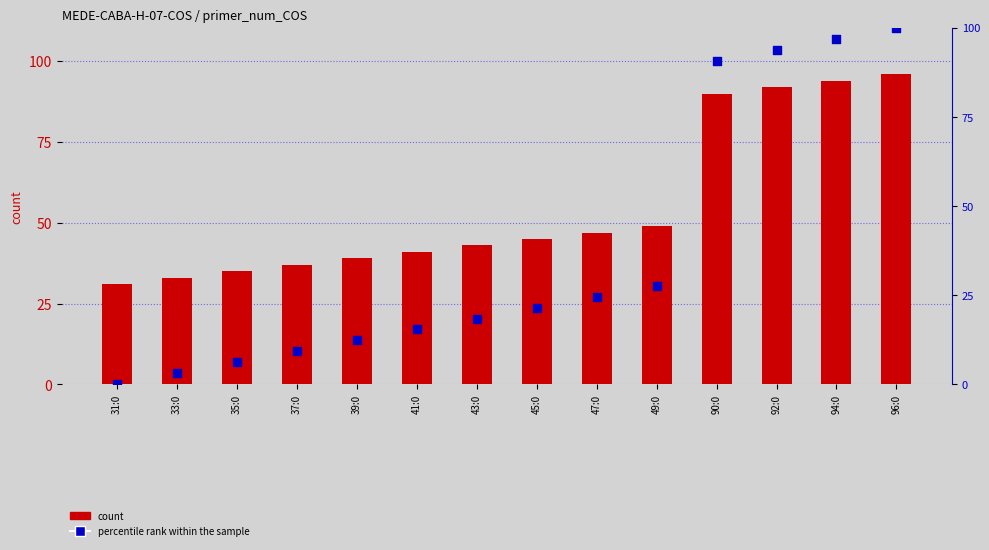

Which series contains the highest Y value?

percentile rank within the sample